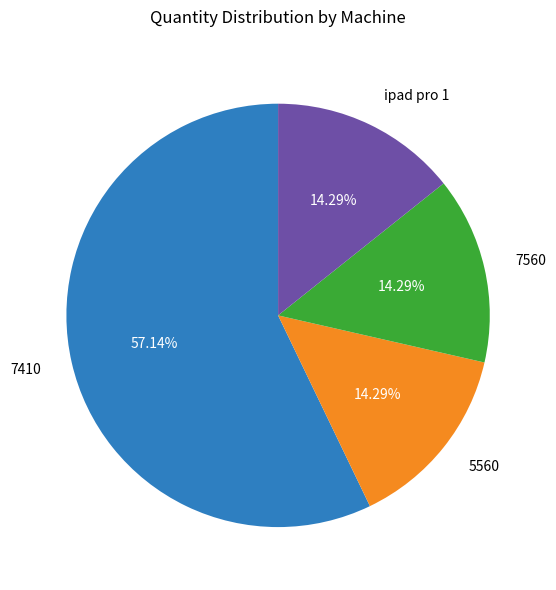

To the nearest percent, what is the combined percentage of ipad pro 1 and 7560?

29%